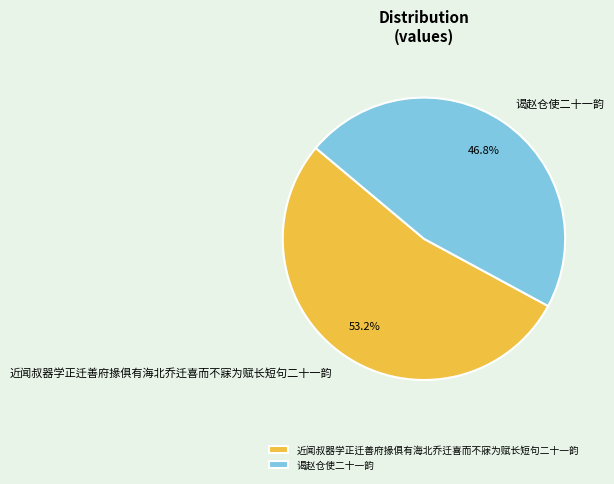

How many segments does this pie chart have?

2